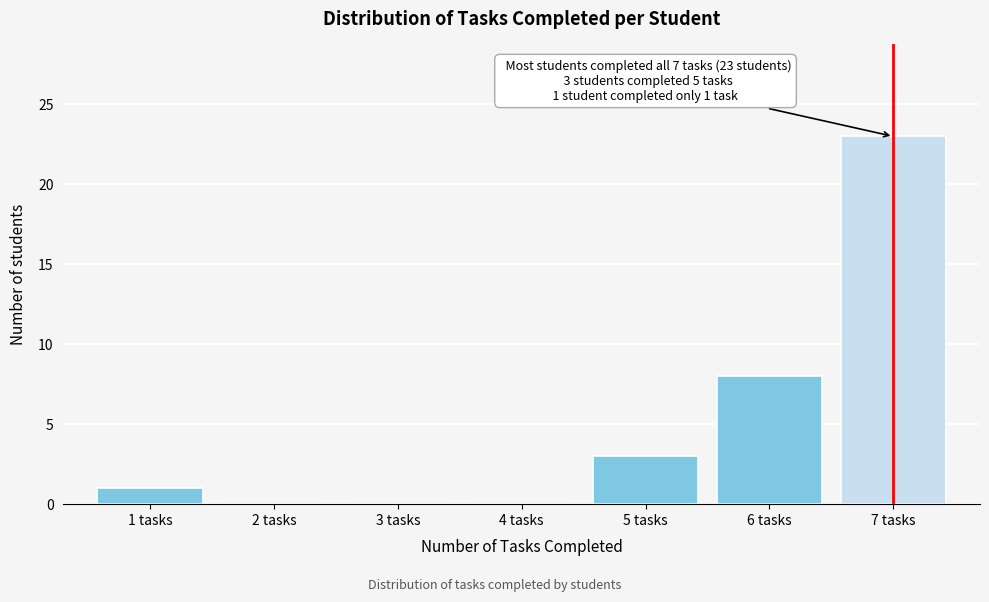

Over which range of the x-axis is the bar tallest?

6.5 to 7.5